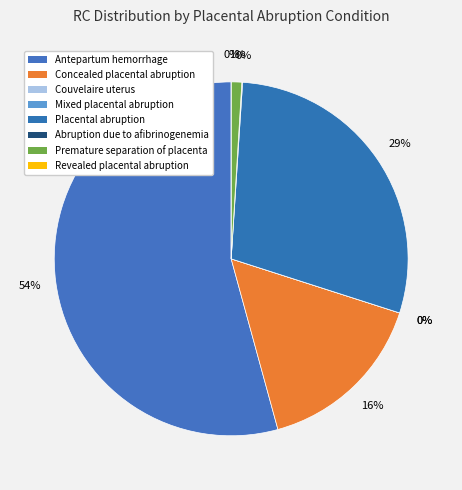

The Placental abruption (198488) slice represents 35% of the pie. True or false?

False